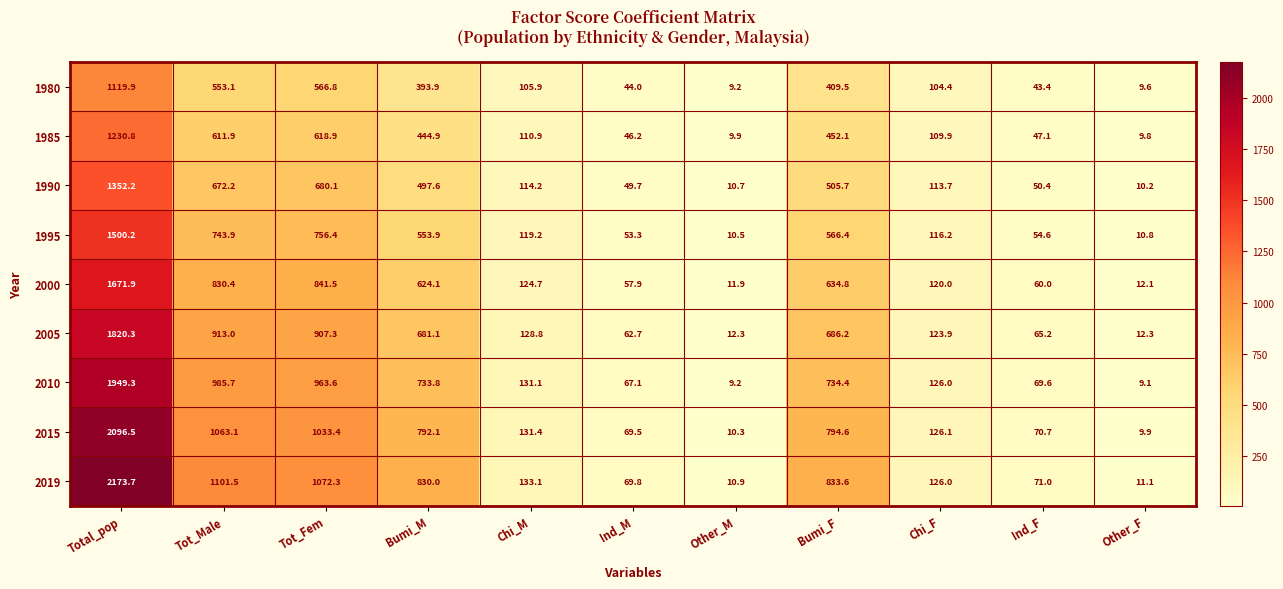

The 2000 series shows 73.6 at Chi_M. True or false?

False